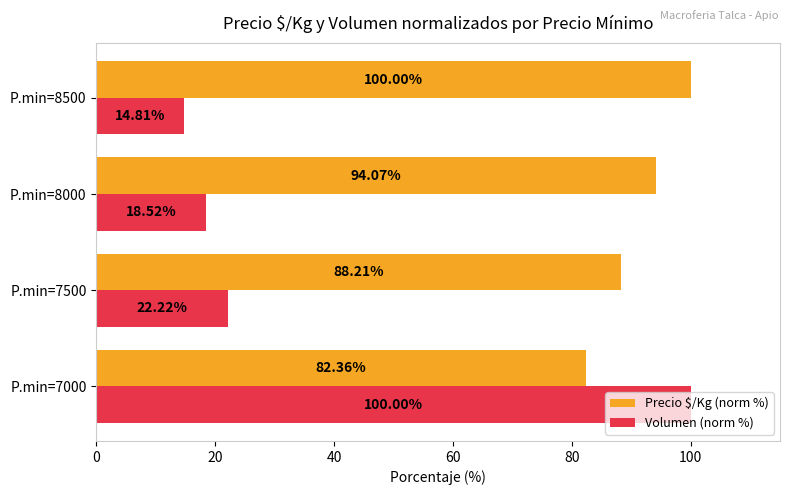

What is the difference between the maximum and second lowest values in the Volumen (norm %) series?

81.5